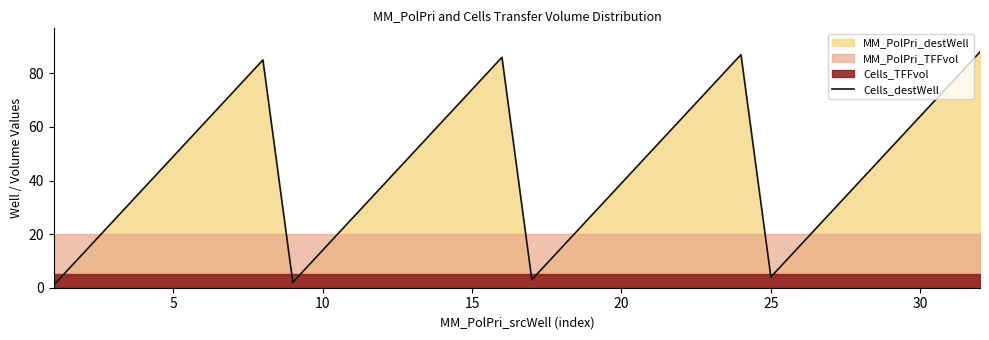

What is the highest value of the Cells_destWell series?

88